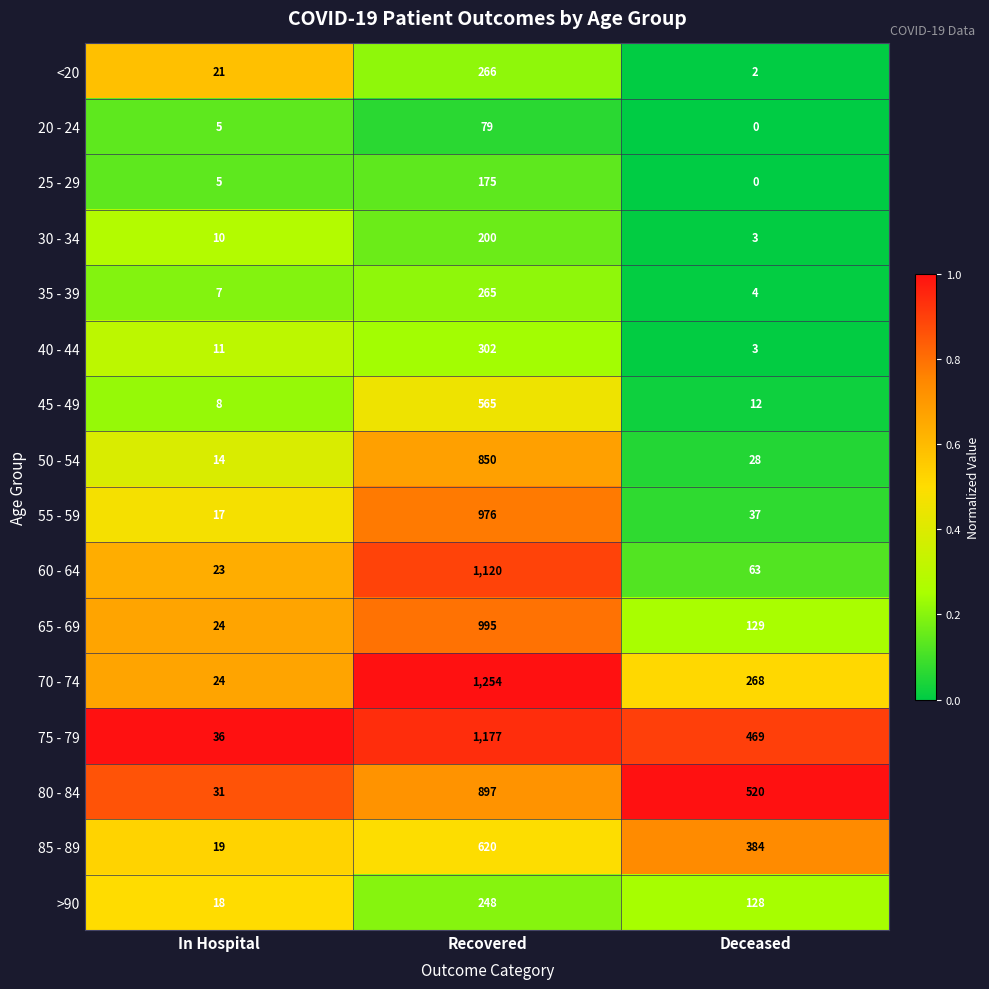

Which category has the highest value across all series?

Recovered